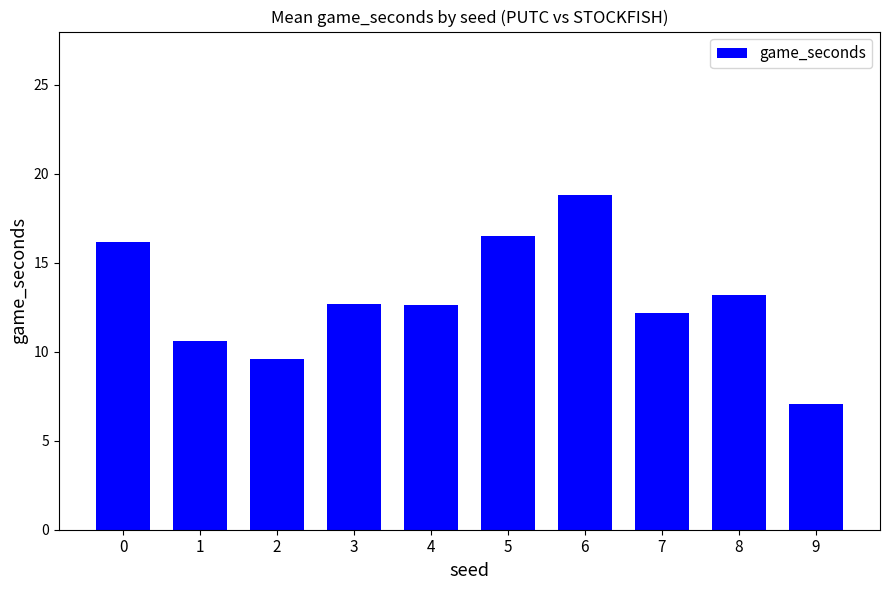

Are the bars grouped side by side (vs. stacked)?

No